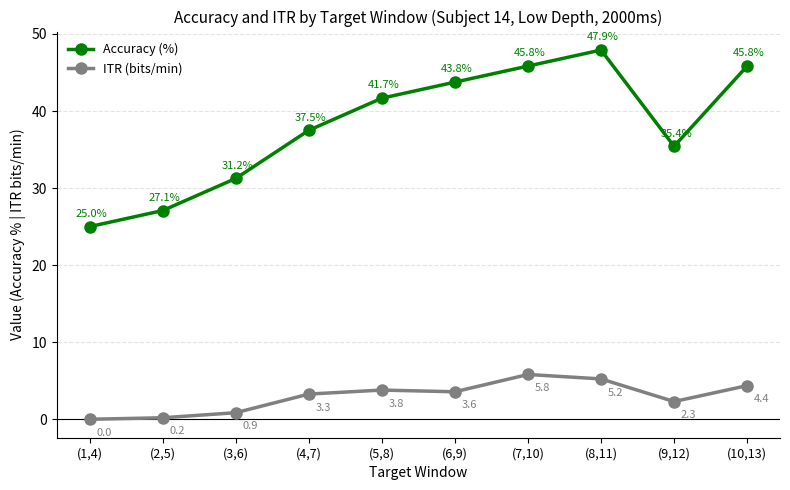

True or false: ITR (bits/min) and Accuracy (%) intersect in this chart.

False